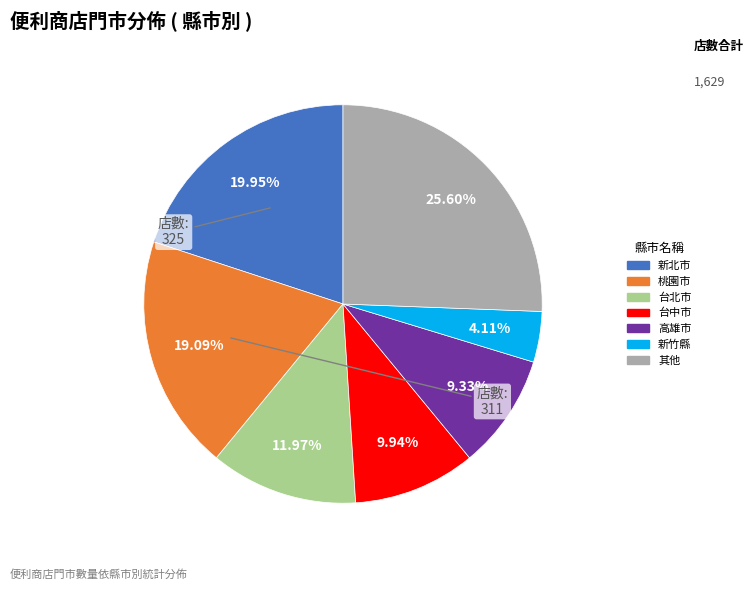

Is there a majority slice in this chart?

No